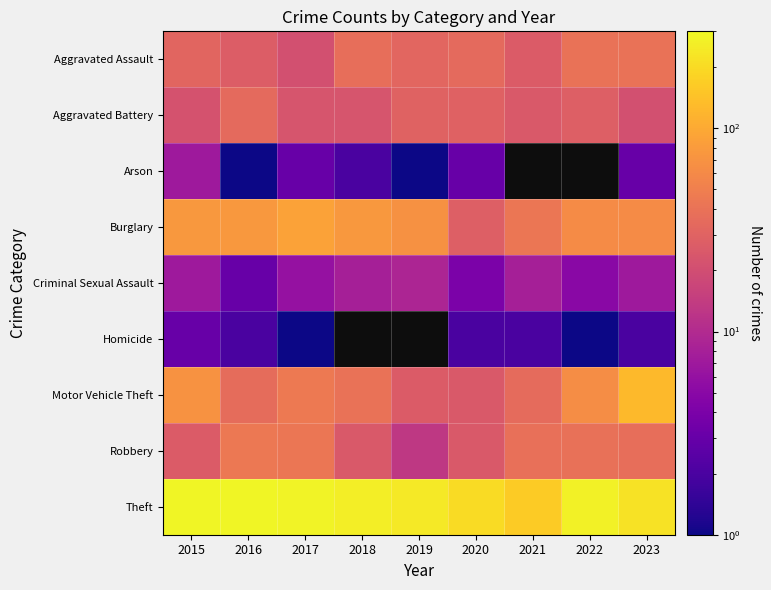

What is the difference between the second highest and minimum values in the Aggravated Battery series?

9.0